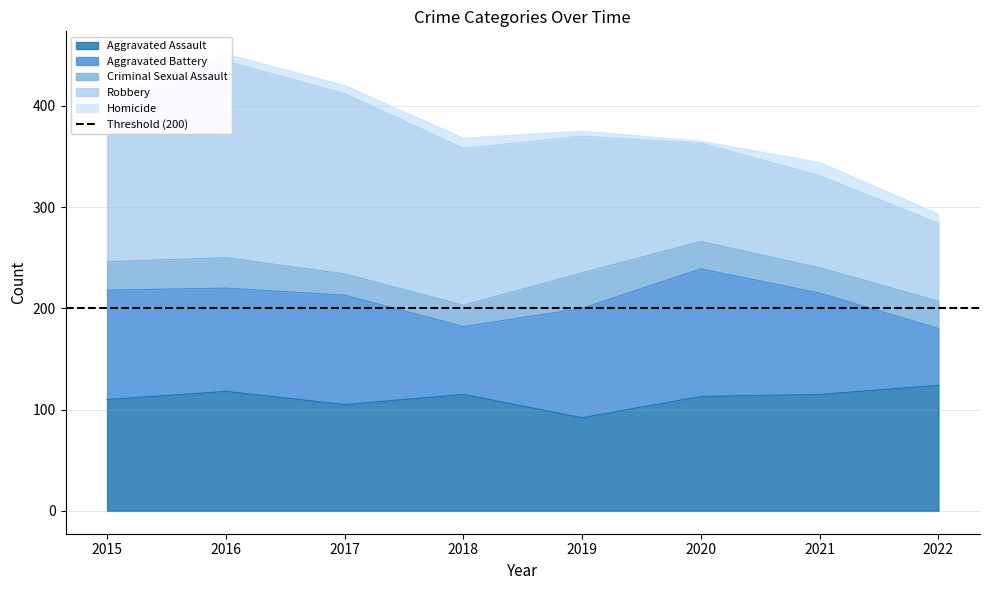

What are all the series names shown in the legend?

Aggravated Assault, Aggravated Battery, Criminal Sexual Assault, Robbery, Homicide